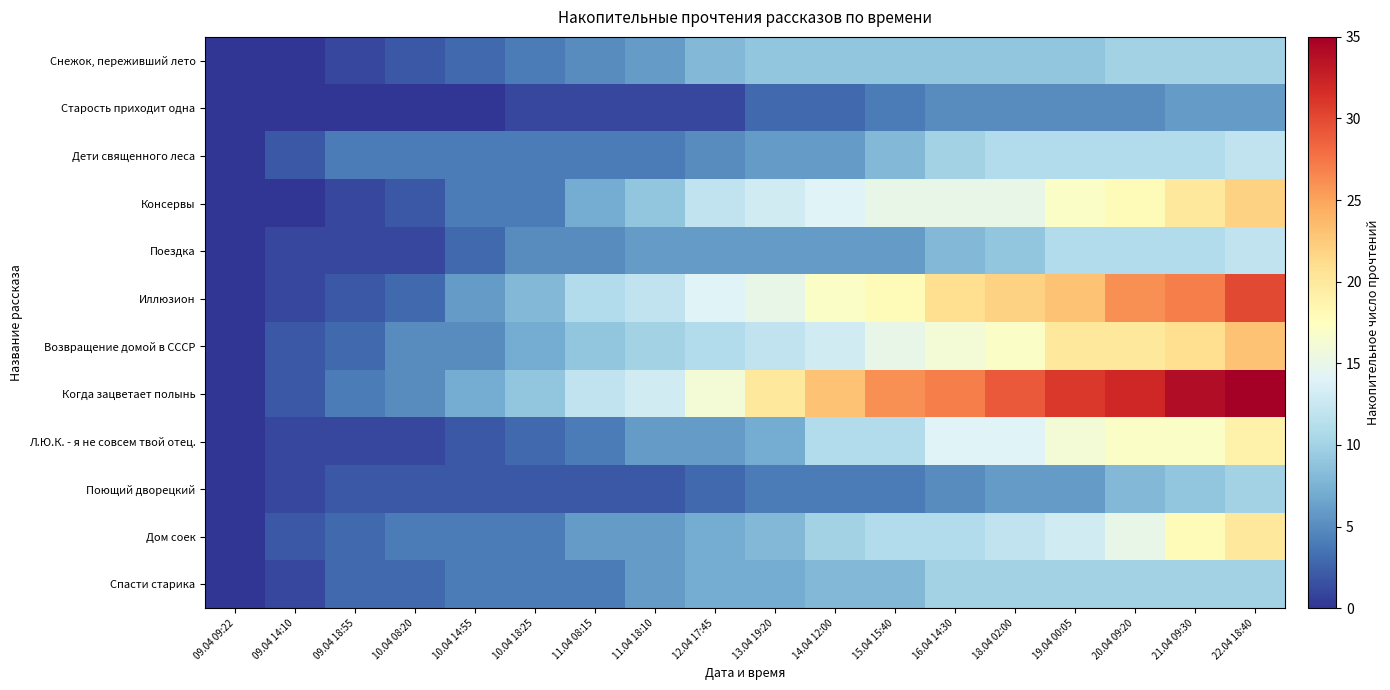

Reading right to left, extract all data points from this chart.

Снежок, переживший лето: 22.04 18:40=10	21.04 09:30=10	20.04 09:20=10	19.04 00:05=9	18.04 02:00=9	16.04 14:30=9	15.04 15:40=9	14.04 12:00=9	13.04 19:20=9	12.04 17:45=8	11.04 18:10=6	11.04 08:15=5	10.04 18:25=4	10.04 14:55=3	10.04 08:20=2	09.04 18:55=1	09.04 14:10=0	09.04 09:22=0
Старость приходит одна: 22.04 18:40=6	21.04 09:30=6	20.04 09:20=5	19.04 00:05=5	18.04 02:00=5	16.04 14:30=5	15.04 15:40=4	14.04 12:00=3	13.04 19:20=3	12.04 17:45=1	11.04 18:10=1	11.04 08:15=1	10.04 18:25=1	10.04 14:55=0	10.04 08:20=0	09.04 18:55=0	09.04 14:10=0	09.04 09:22=0
Дети священного леса: 22.04 18:40=12	21.04 09:30=11	20.04 09:20=11	19.04 00:05=11	18.04 02:00=11	16.04 14:30=10	15.04 15:40=8	14.04 12:00=6	13.04 19:20=6	12.04 17:45=5	11.04 18:10=4	11.04 08:15=4	10.04 18:25=4	10.04 14:55=4	10.04 08:20=4	09.04 18:55=4	09.04 14:10=2	09.04 09:22=0
Консервы: 22.04 18:40=22	21.04 09:30=20	20.04 09:20=18	19.04 00:05=17	18.04 02:00=15	16.04 14:30=15	15.04 15:40=15	14.04 12:00=14	13.04 19:20=13	12.04 17:45=12	11.04 18:10=9	11.04 08:15=7	10.04 18:25=4	10.04 14:55=4	10.04 08:20=2	09.04 18:55=1	09.04 14:10=0	09.04 09:22=0
Поездка: 22.04 18:40=12	21.04 09:30=11	20.04 09:20=11	19.04 00:05=11	18.04 02:00=9	16.04 14:30=8	15.04 15:40=6	14.04 12:00=6	13.04 19:20=6	12.04 17:45=6	11.04 18:10=6	11.04 08:15=5	10.04 18:25=5	10.04 14:55=3	10.04 08:20=1	09.04 18:55=1	09.04 14:10=1	09.04 09:22=0
Иллюзион: 22.04 18:40=30	21.04 09:30=27	20.04 09:20=26	19.04 00:05=23	18.04 02:00=22	16.04 14:30=21	15.04 15:40=18	14.04 12:00=17	13.04 19:20=15	12.04 17:45=14	11.04 18:10=12	11.04 08:15=11	10.04 18:25=8	10.04 14:55=6	10.04 08:20=3	09.04 18:55=2	09.04 14:10=1	09.04 09:22=0
Возвращение домой в СССР: 22.04 18:40=23	21.04 09:30=21	20.04 09:20=20	19.04 00:05=20	18.04 02:00=17	16.04 14:30=16	15.04 15:40=15	14.04 12:00=13	13.04 19:20=12	12.04 17:45=11	11.04 18:10=10	11.04 08:15=9	10.04 18:25=7	10.04 14:55=5	10.04 08:20=5	09.04 18:55=3	09.04 14:10=2	09.04 09:22=0
Когда зацветает полынь: 22.04 18:40=35	21.04 09:30=34	20.04 09:20=32	19.04 00:05=31	18.04 02:00=29	16.04 14:30=27	15.04 15:40=26	14.04 12:00=23	13.04 19:20=20	12.04 17:45=16	11.04 18:10=13	11.04 08:15=12	10.04 18:25=9	10.04 14:55=7	10.04 08:20=5	09.04 18:55=4	09.04 14:10=2	09.04 09:22=0
Л.Ю.К. - я не совсем твой отец.: 22.04 18:40=19	21.04 09:30=17	20.04 09:20=17	19.04 00:05=16	18.04 02:00=14	16.04 14:30=14	15.04 15:40=11	14.04 12:00=11	13.04 19:20=7	12.04 17:45=6	11.04 18:10=6	11.04 08:15=4	10.04 18:25=3	10.04 14:55=2	10.04 08:20=1	09.04 18:55=1	09.04 14:10=1	09.04 09:22=0
Поющий дворецкий: 22.04 18:40=10	21.04 09:30=9	20.04 09:20=8	19.04 00:05=6	18.04 02:00=6	16.04 14:30=5	15.04 15:40=4	14.04 12:00=4	13.04 19:20=4	12.04 17:45=3	11.04 18:10=2	11.04 08:15=2	10.04 18:25=2	10.04 14:55=2	10.04 08:20=2	09.04 18:55=2	09.04 14:10=1	09.04 09:22=0
Дом соек: 22.04 18:40=20	21.04 09:30=18	20.04 09:20=15	19.04 00:05=13	18.04 02:00=12	16.04 14:30=11	15.04 15:40=11	14.04 12:00=10	13.04 19:20=8	12.04 17:45=7	11.04 18:10=6	11.04 08:15=6	10.04 18:25=4	10.04 14:55=4	10.04 08:20=4	09.04 18:55=3	09.04 14:10=2	09.04 09:22=0
Спасти старика: 22.04 18:40=10	21.04 09:30=10	20.04 09:20=10	19.04 00:05=10	18.04 02:00=10	16.04 14:30=10	15.04 15:40=8	14.04 12:00=8	13.04 19:20=7	12.04 17:45=7	11.04 18:10=6	11.04 08:15=4	10.04 18:25=4	10.04 14:55=4	10.04 08:20=3	09.04 18:55=3	09.04 14:10=1	09.04 09:22=0